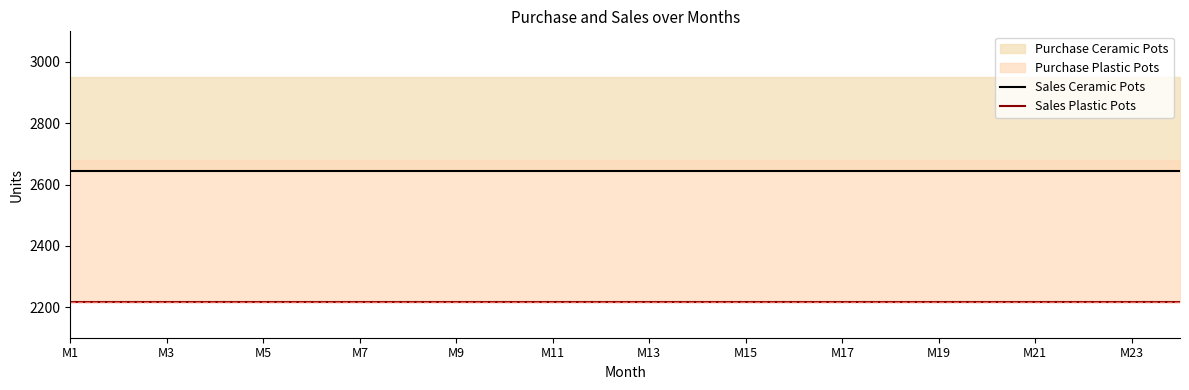

What position from the right is M13?

12